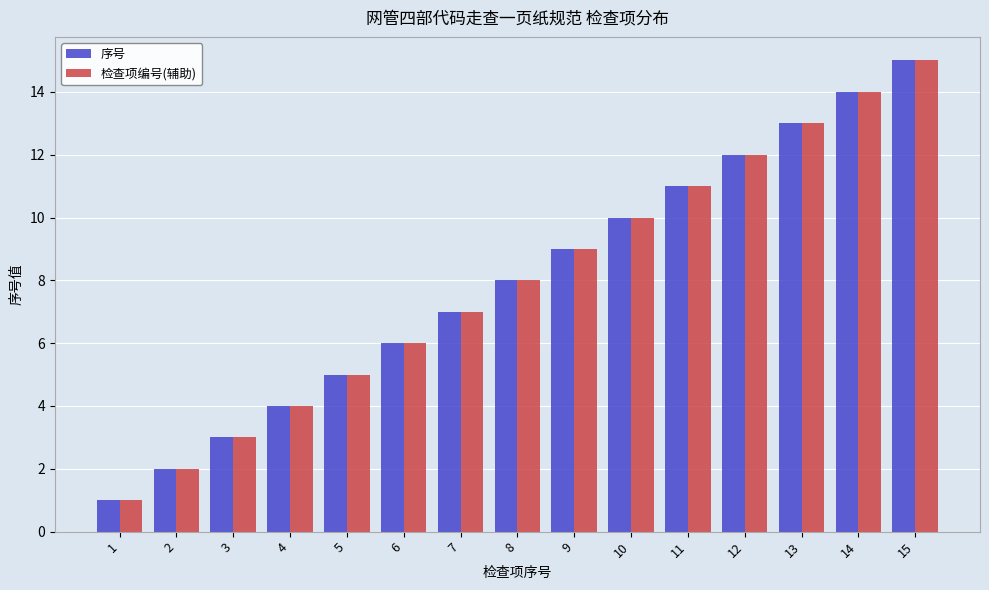

What is the value of the 序号 bar at the 13th from the left?

13